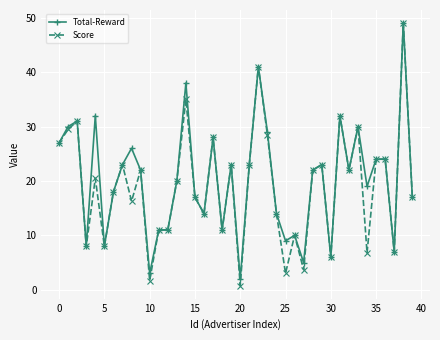

True or false: Score has more than 1 points higher than both neighbors.

True